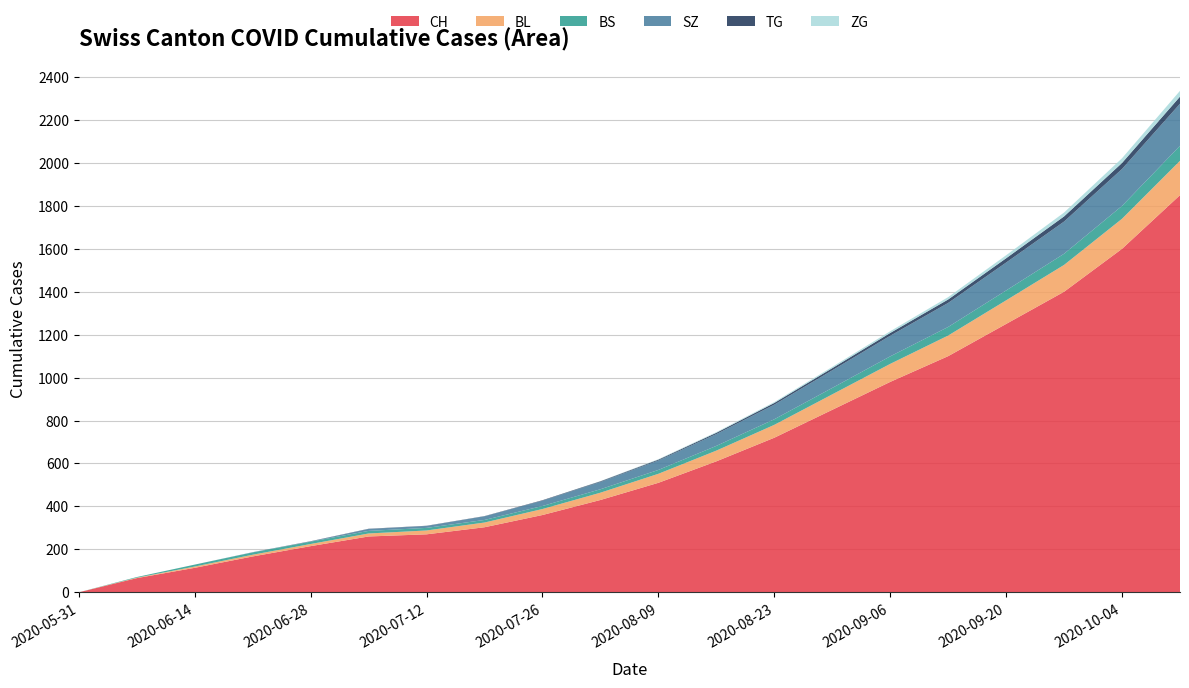

Reading left to right, list all the values displayed in this chart.

CH: 0	66	114	167	215	260	270	303	360	430	510	610	720	850	980	1100	1250	1400	1600	1850
BL: 0	2	6	8	10	14	18	22	28	34	42	50	60	72	84	96	110	125	140	160
BS: 0	3	9	11	11	12	12	12	14	16	18	22	26	30	35	40	46	52	60	70
SZ: 0	0	0	1	1	9	9	17	25	34	44	55	68	82	96	112	130	150	172	196
TG: 0	0	0	0	1	1	1	1	2	3	4	6	8	10	13	16	20	24	28	33
ZG: 0	0	0	0	0	0	0	0	0	1	2	3	4	6	8	11	14	18	22	27